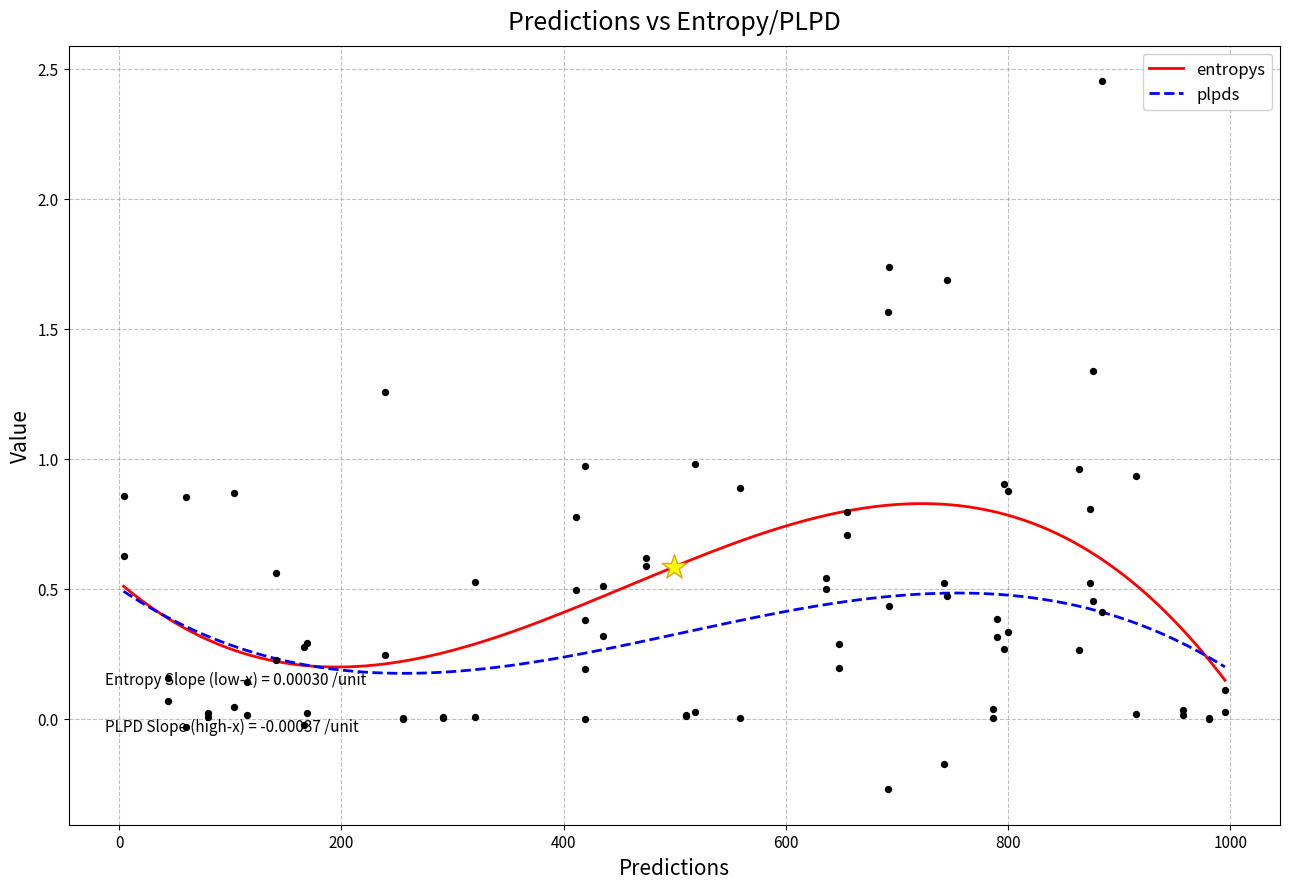

Which series reaches the maximum Y coordinate?

entropys